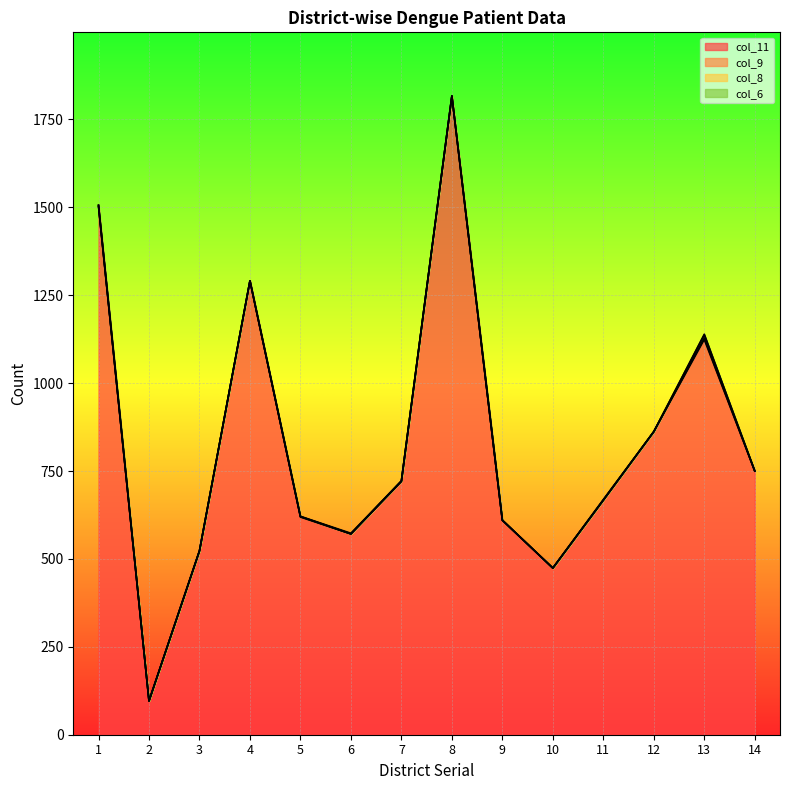

Is it true that col_11 equals 96 at 2?

True